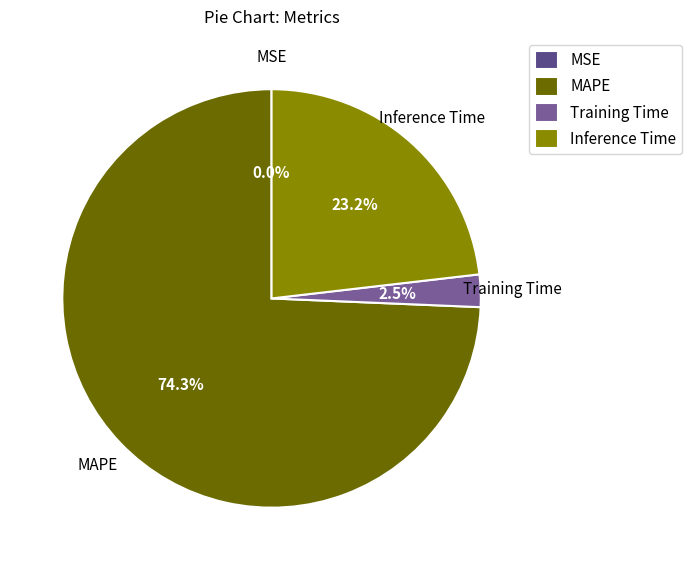

Which slice is the largest?

MAPE